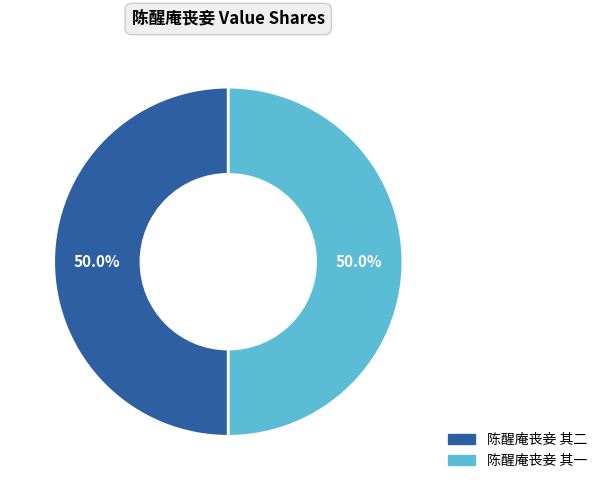

Approximately how many times larger is the value at 陈醒庵丧妾 其一 compared to 陈醒庵丧妾 其二?

1.0